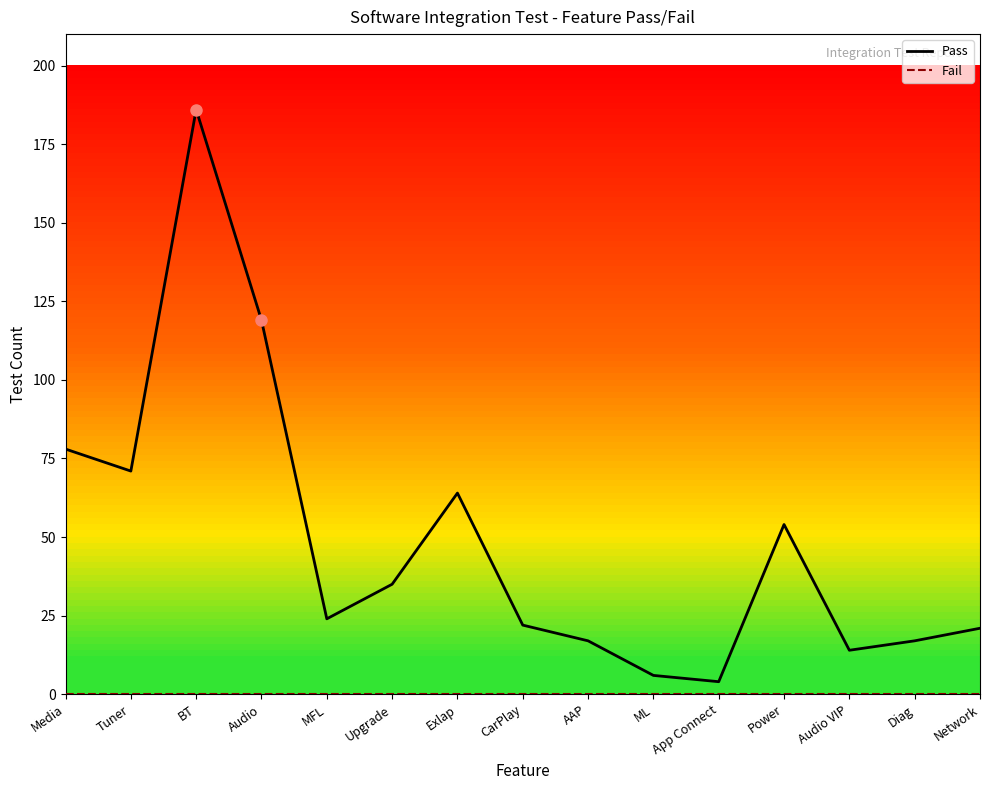

The value of Pass at ML is 6. True or false?

True